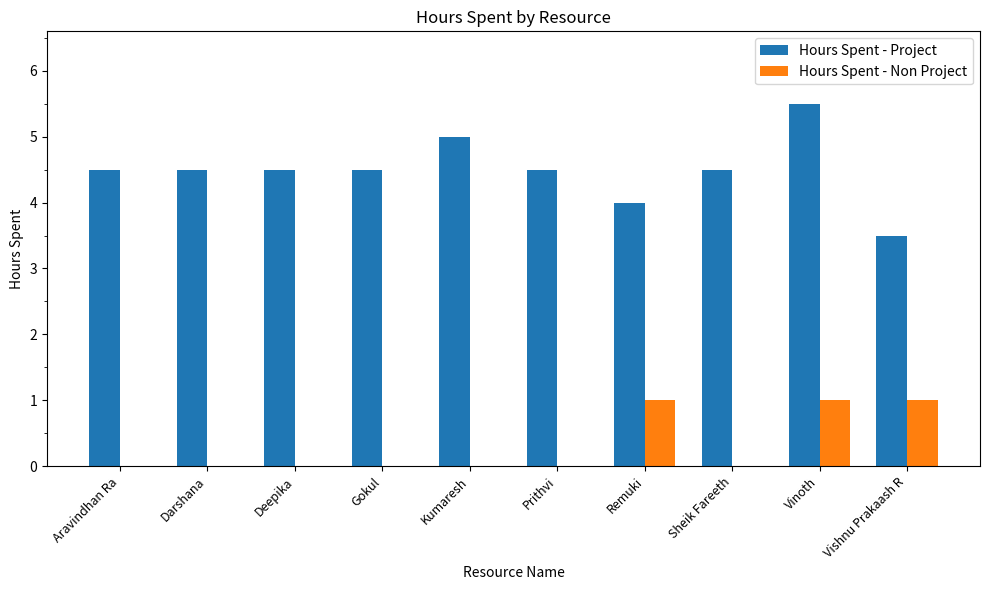

Is the value of Hours Spent - Project at Vishnu Prakaash R greater than the value of Hours Spent - Non Project at Remuki?

Yes